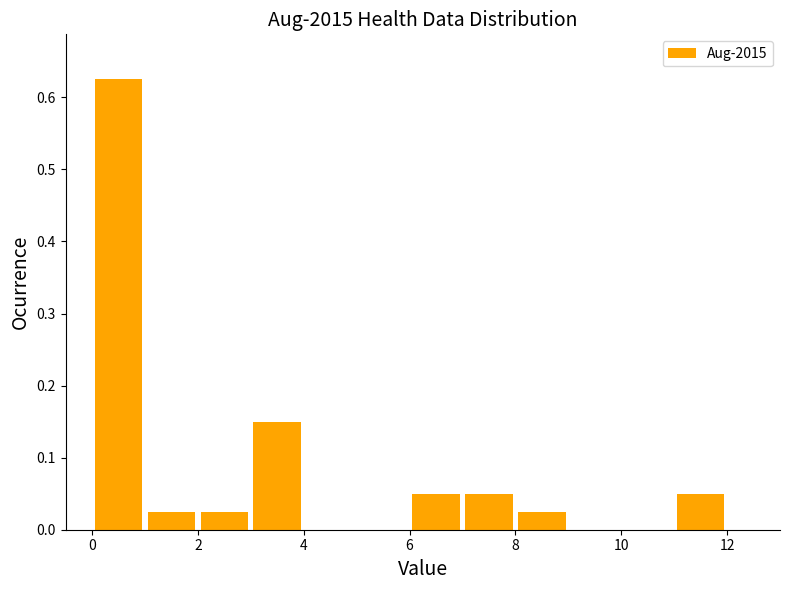

Reading left to right, transcribe this chart: for each bar, give the range it covers on the x-axis and its height. The values are not printed on the chart, so give them approximately, as read against the axis.

0 to 1: 0.63
1 to 2: 0.03
2 to 3: 0.03
3 to 4: 0.15
4 to 5: 0
5 to 6: 0
6 to 7: 0.05
7 to 8: 0.05
8 to 9: 0.03
9 to 10: 0
10 to 11: 0
11 to 12: 0.05
12 to 13: 0